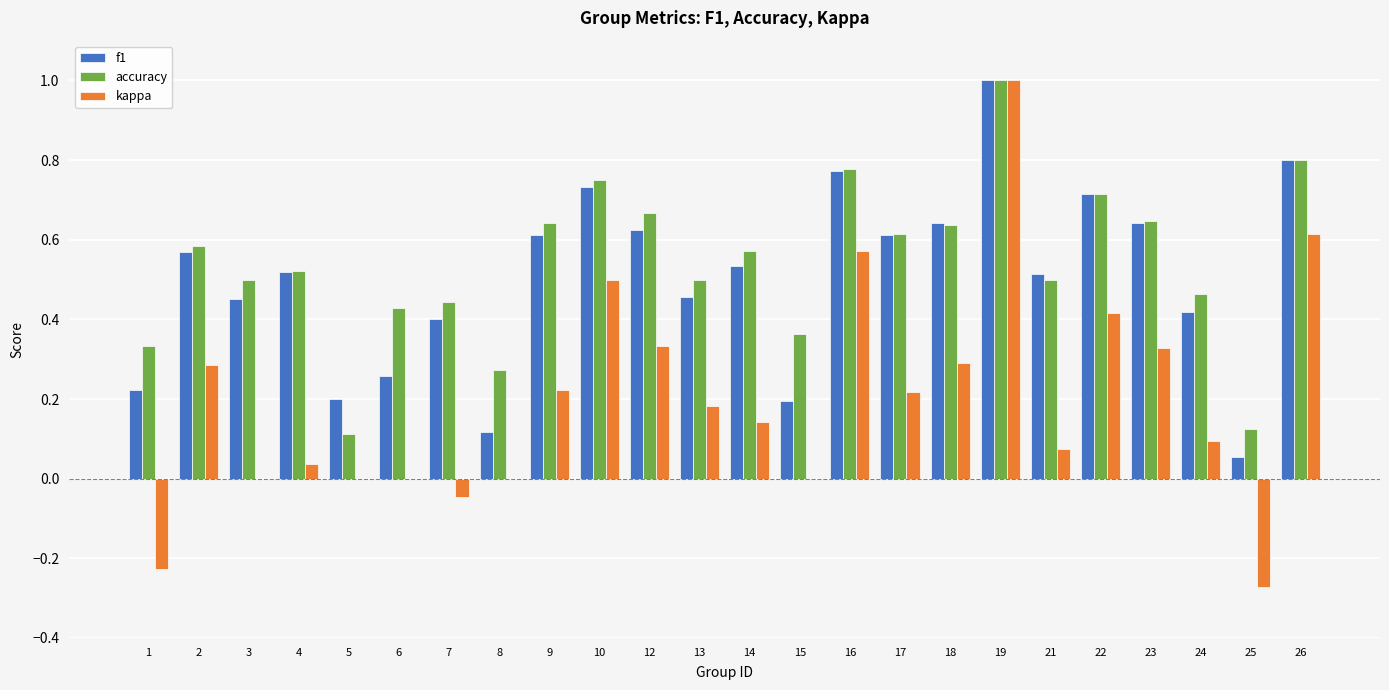

What is the sum of all accuracy values?

13.0